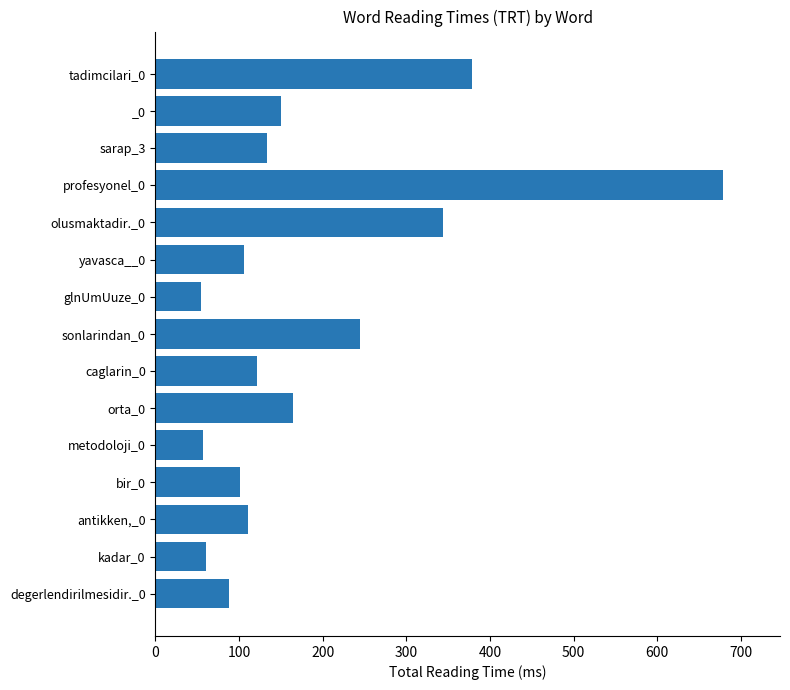

The value at glnUmUuze_0 is 54. True or false?

True